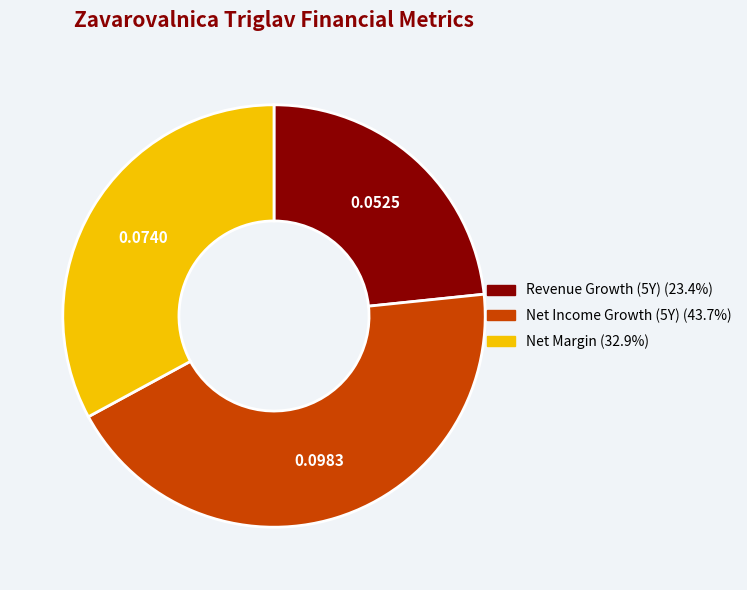

Is there a majority slice in this chart?

No